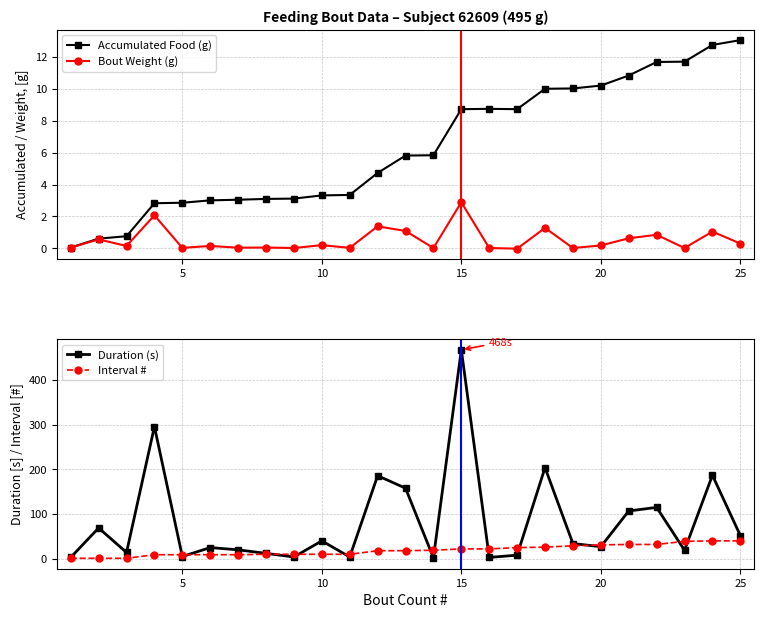

How many data points does each series have?

25